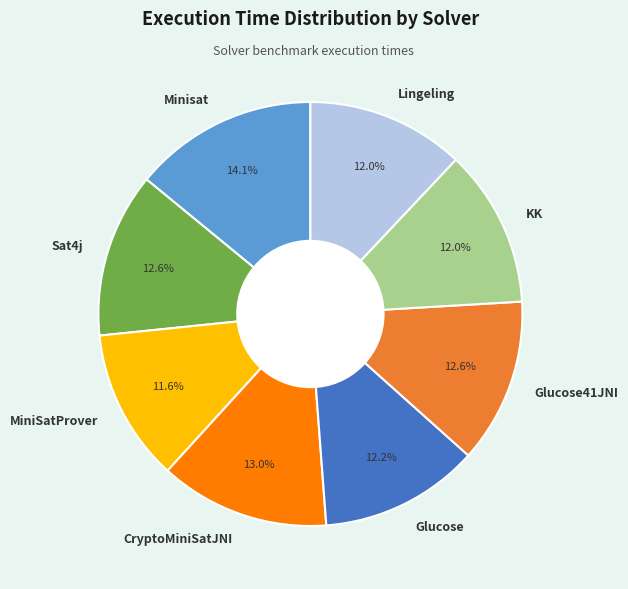

How many segments does this pie chart have?

8